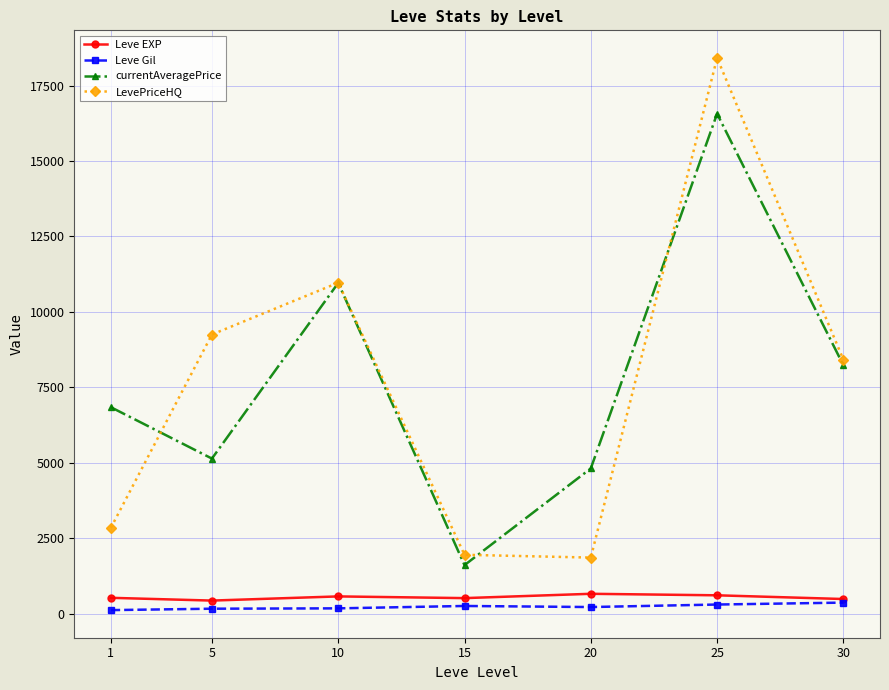

True or false: Leve Gil and LevePriceHQ cross at least once.

False